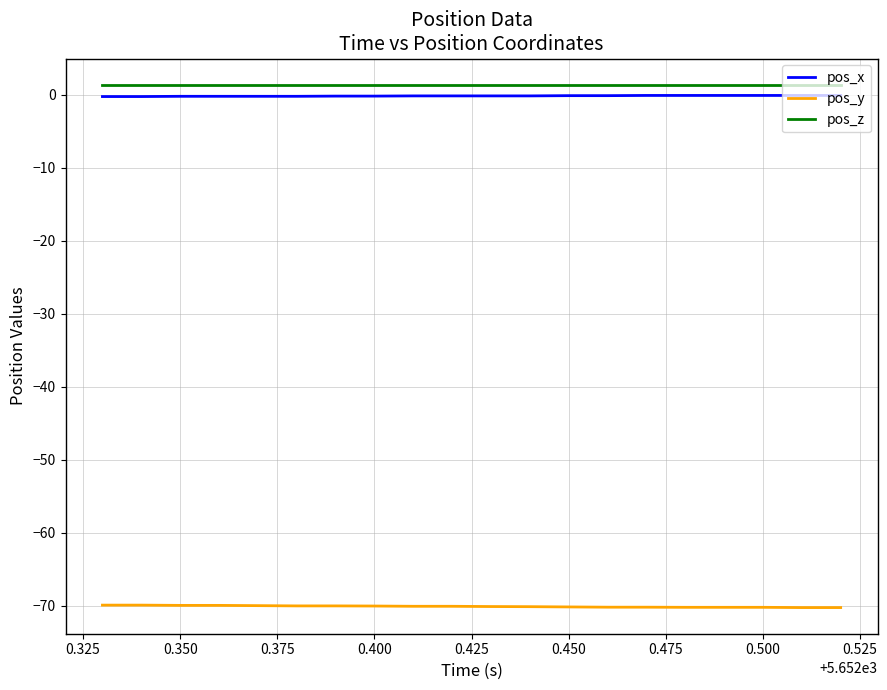

What is the difference between the maximum and minimum values in the pos_x series?

0.2